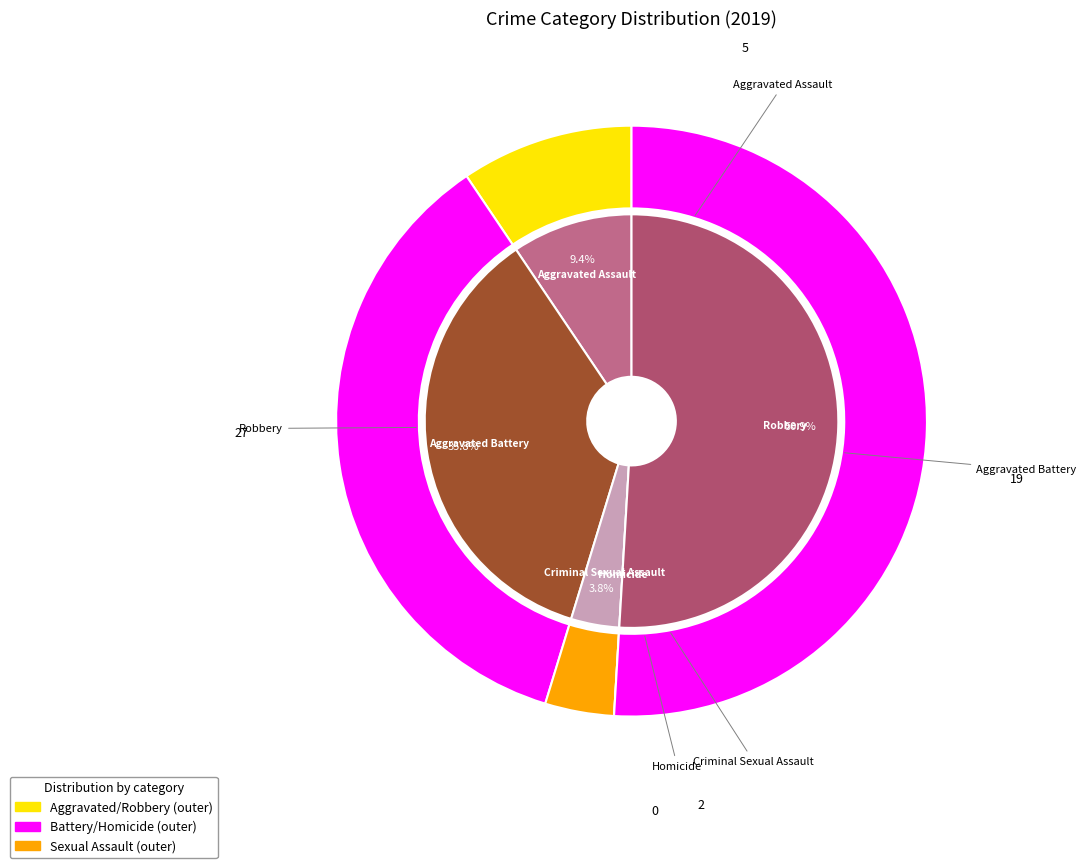

Is it true that Criminal Sexual Assault is 1% of the pie?

False